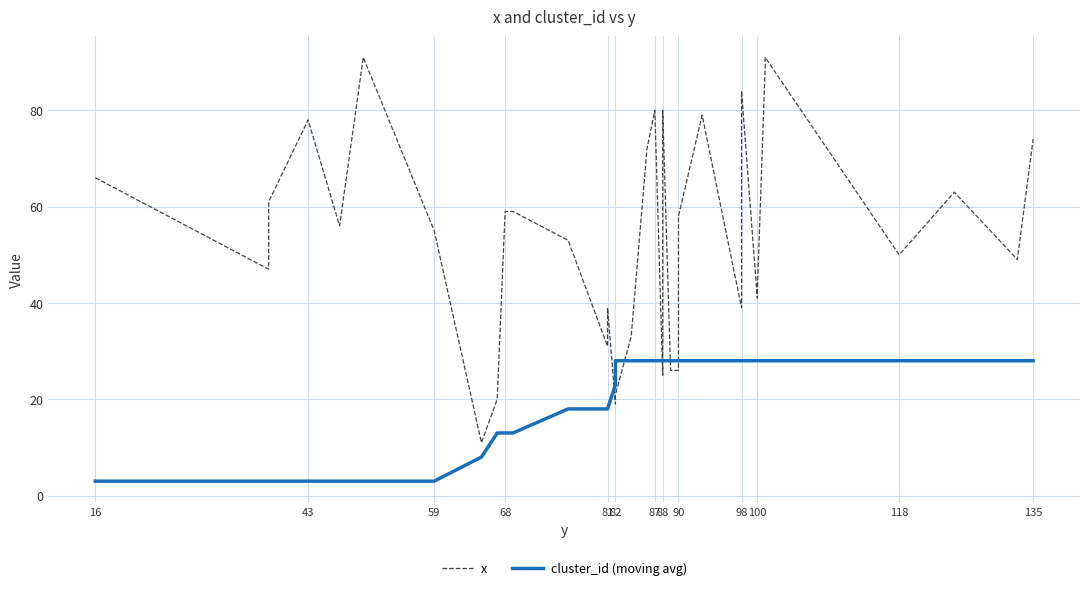

What is the minimum value shown in the chart?

3